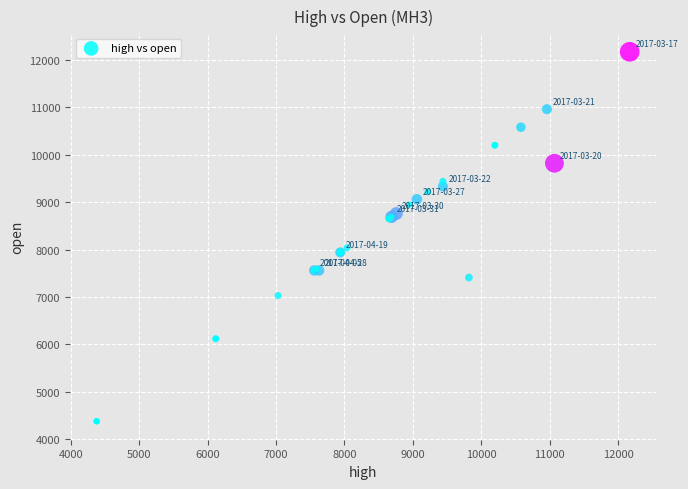

What Y value in the scatter plot is closest to 8275?

8039